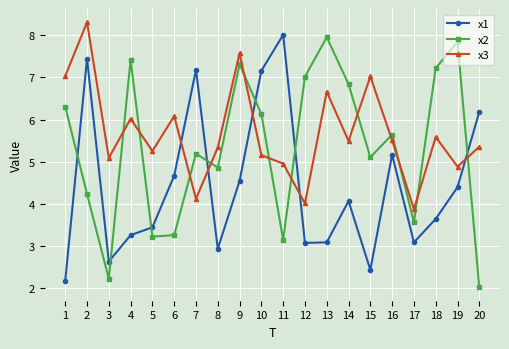

Which series has the largest total across all categories?

x3